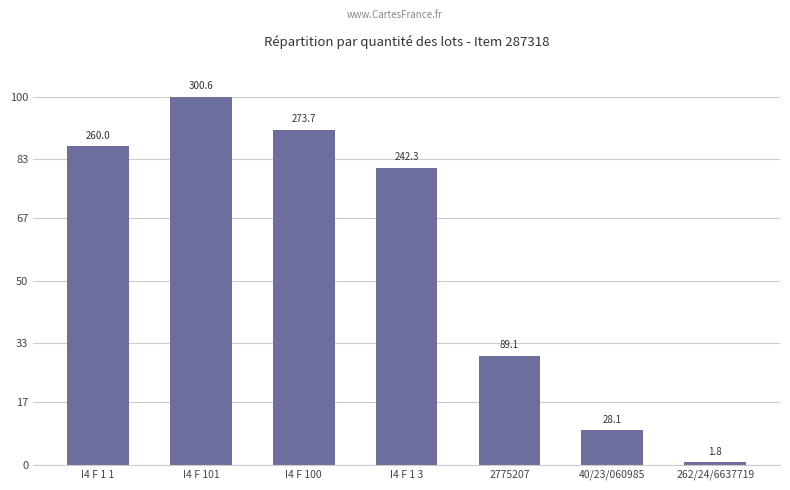

Are the bars horizontal?

No